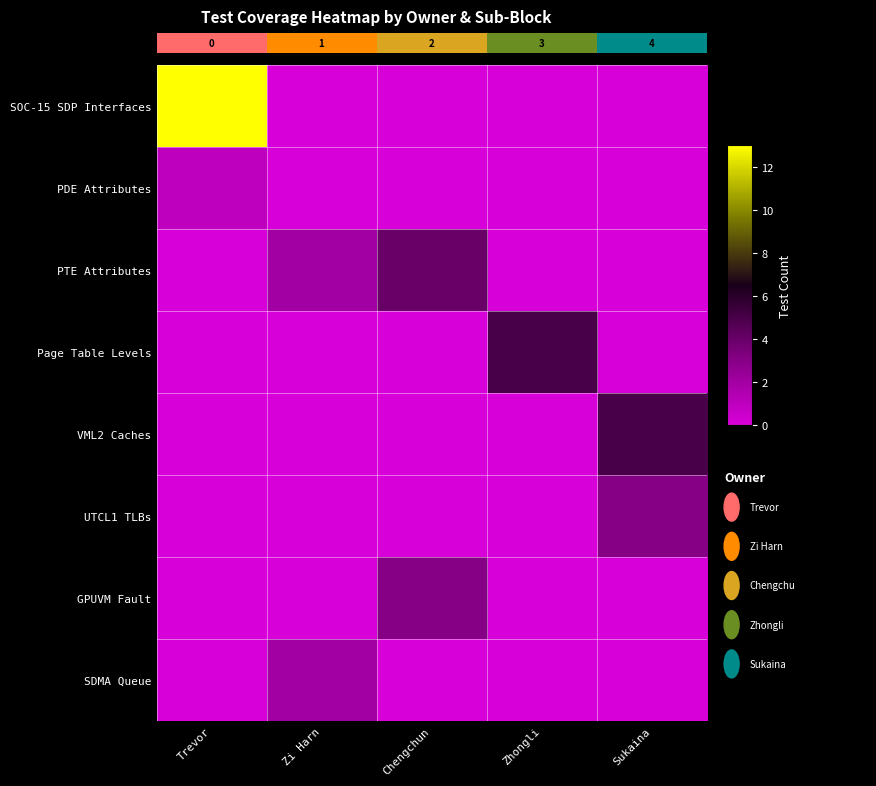

Which series has the largest total across all categories?

SOC-15 SDP Interfaces